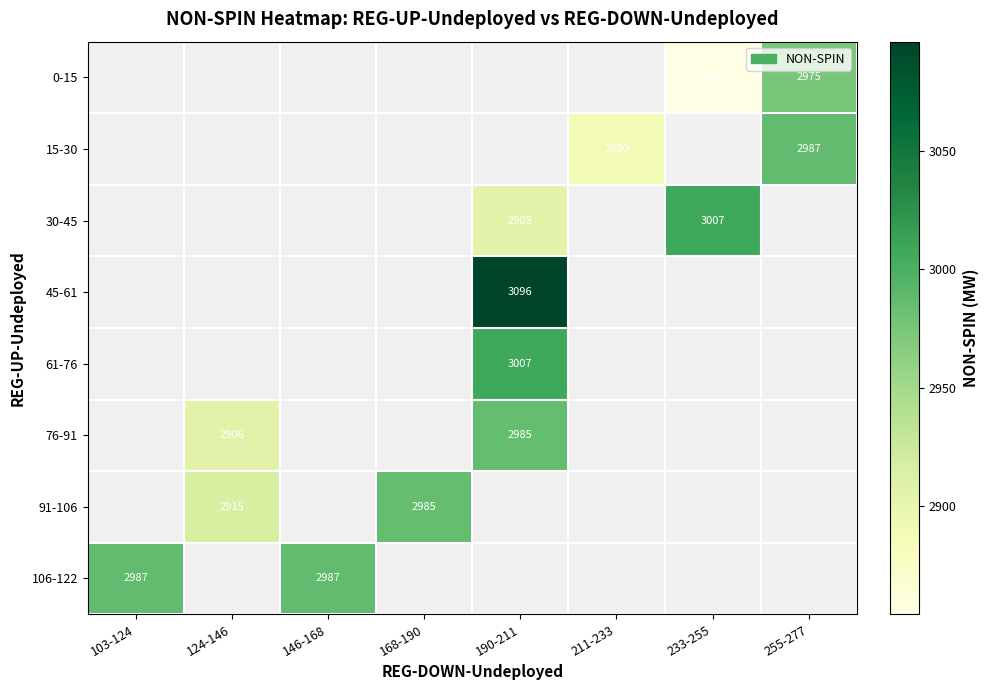

Is it true that 106-122 equals 2987.0 at 103-124?

True